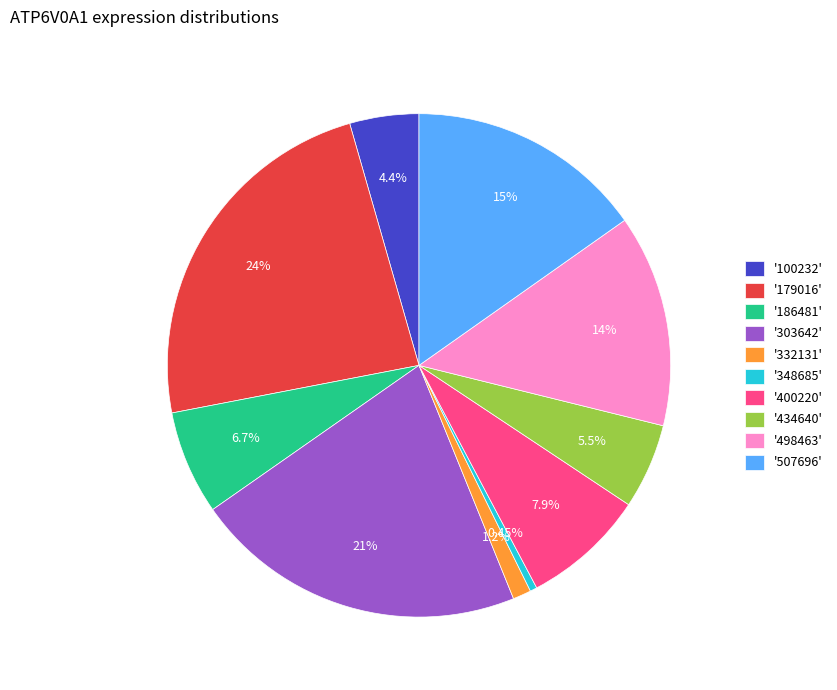

Between '179016' and '332131', which is larger?

'179016'